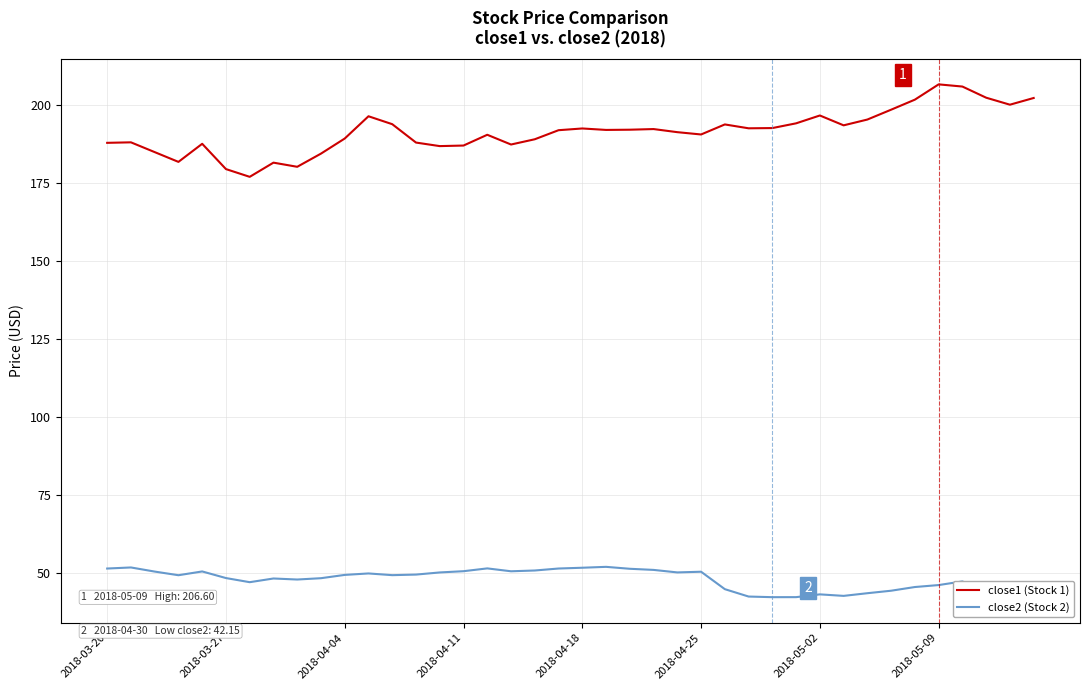

What is the difference between the maximum and minimum values in the close2 (Stock 2) series?

9.7